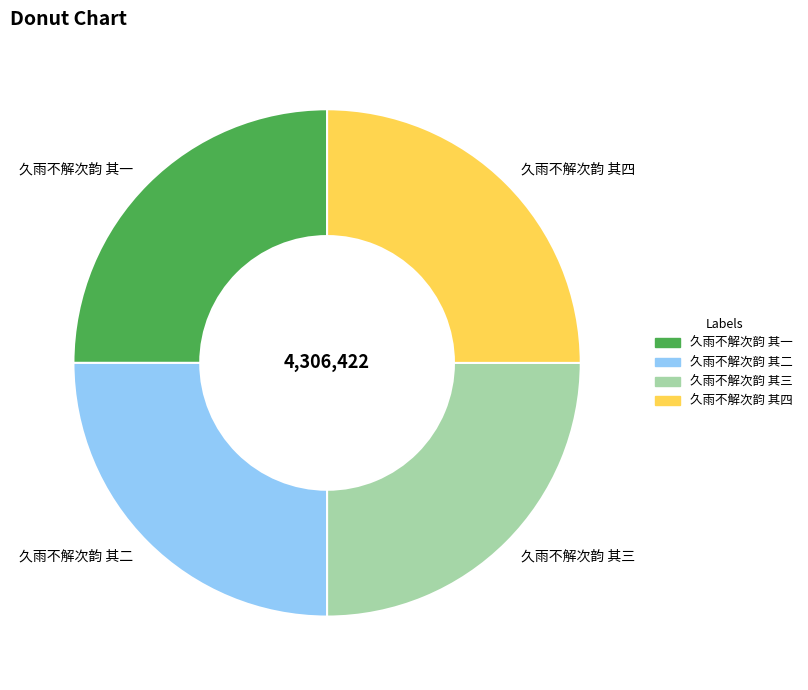

Approximately how many times larger is the value at 久雨不解次韵 其一 compared to 久雨不解次韵 其三?

1.0